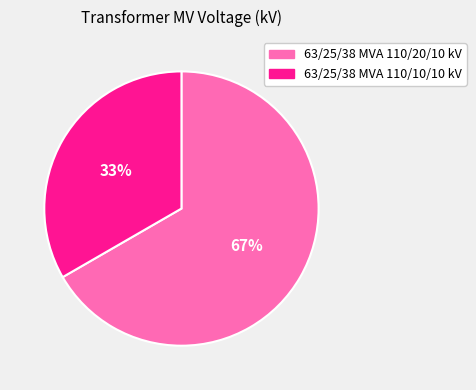

Do 63/25/38 MVA 110/10/10 kV and 63/25/38 MVA 110/20/10 kV together represent more than half of the pie?

Yes